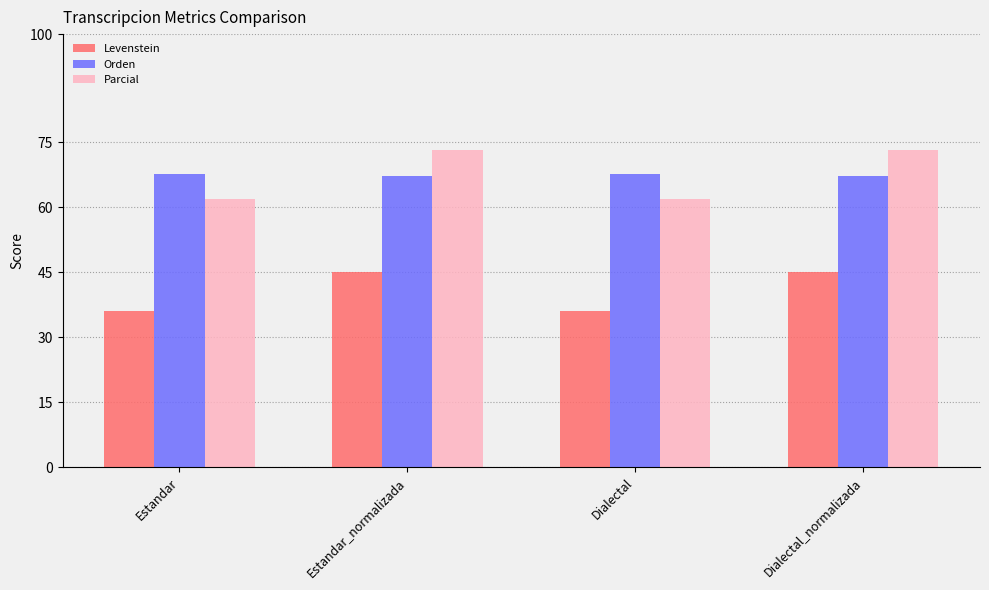

List the series in order of their peak value, lowest first.

Levenstein, Orden, Parcial